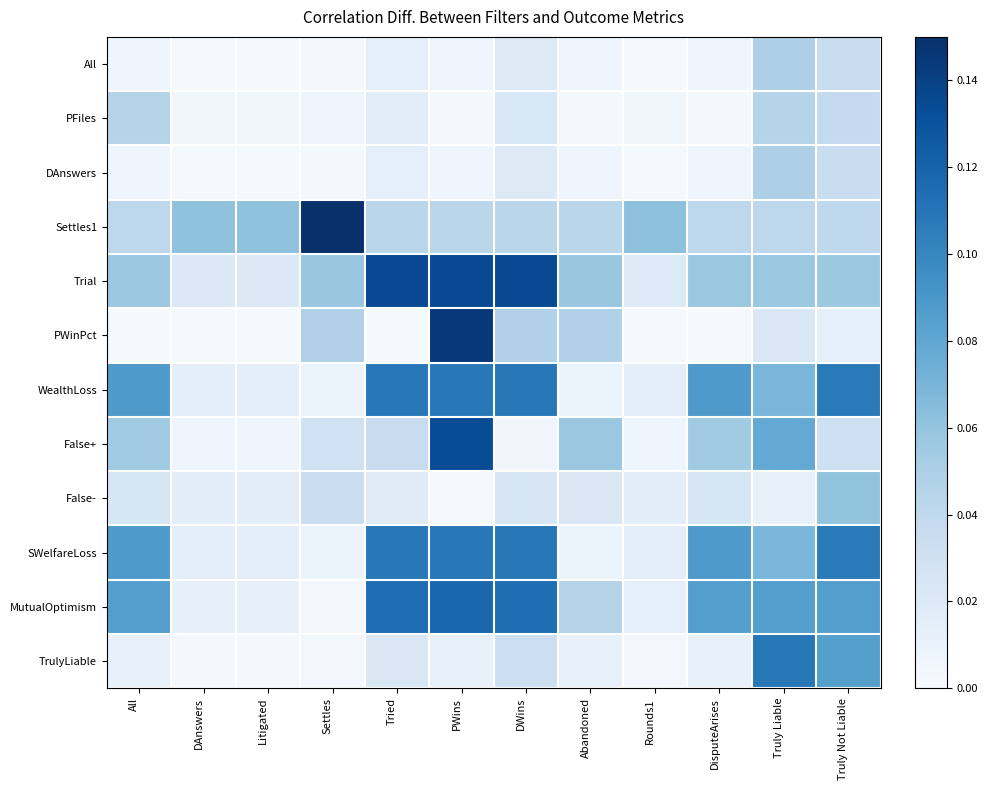

Rank the series by their maximum value, from highest to lowest.

Settles1, PWinPct, Trial, False+, MutualOptimism, WealthLoss, SWelfareLoss, TrulyLiable, False-, All, DAnswers, PFiles